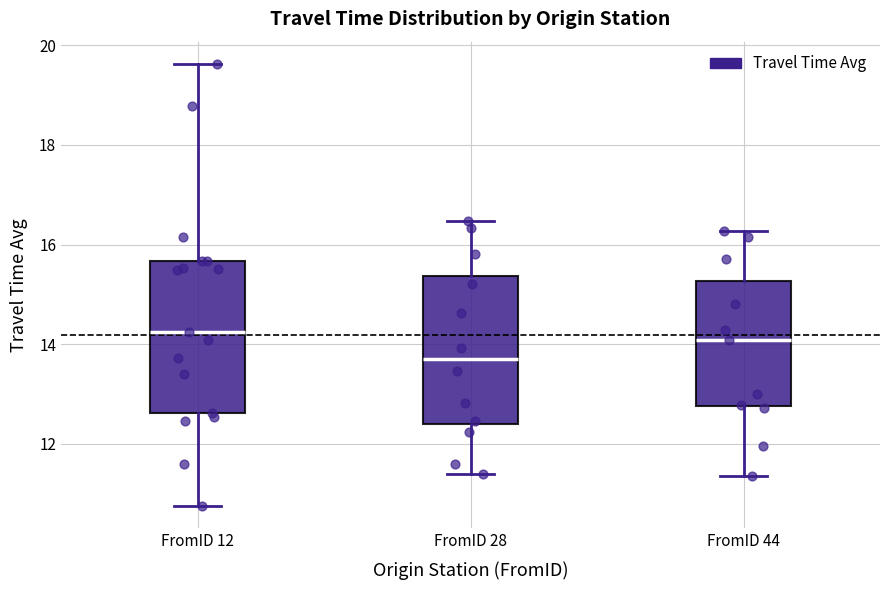

Where does the upper whisker of the box for FromID 28 end on the y-axis? The values are not printed on the chart, so give them approximately, as read against the axis.

16.4